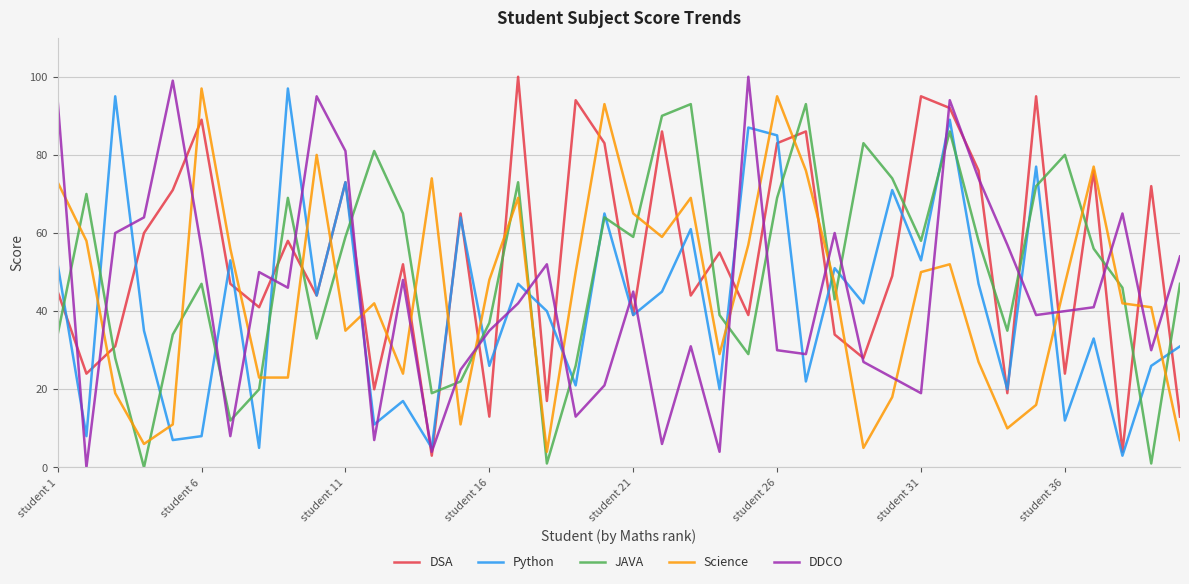

Which series ends up on top after the final intersection of DDCO and Science?

DDCO